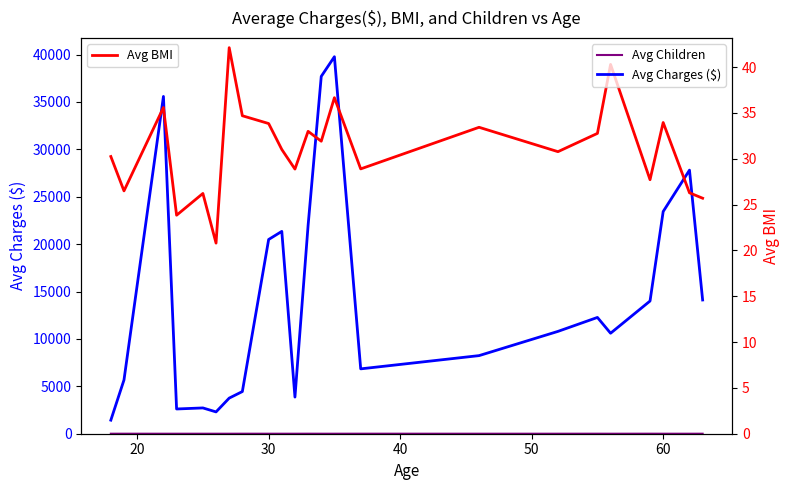

At which category does the chart reach its minimum across all series?

30